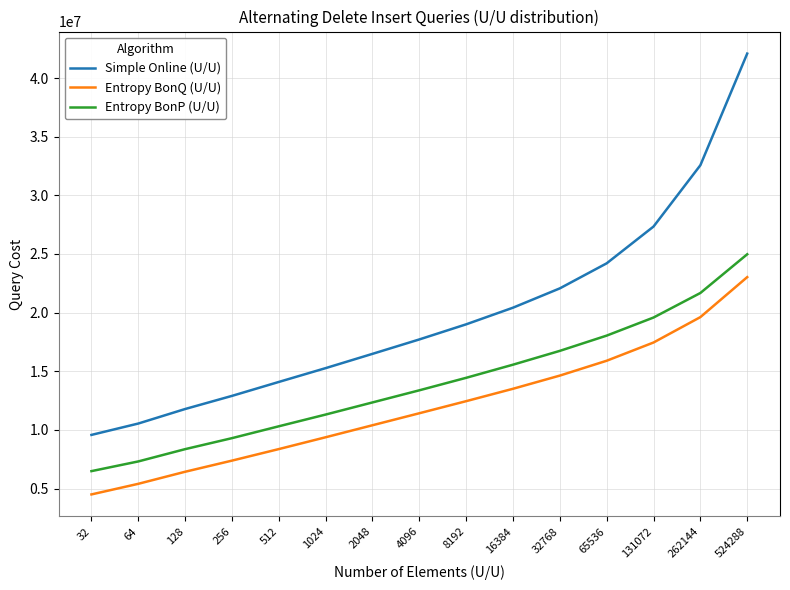

At which label does Entropy BonQ (U/U) reach its minimum?

32